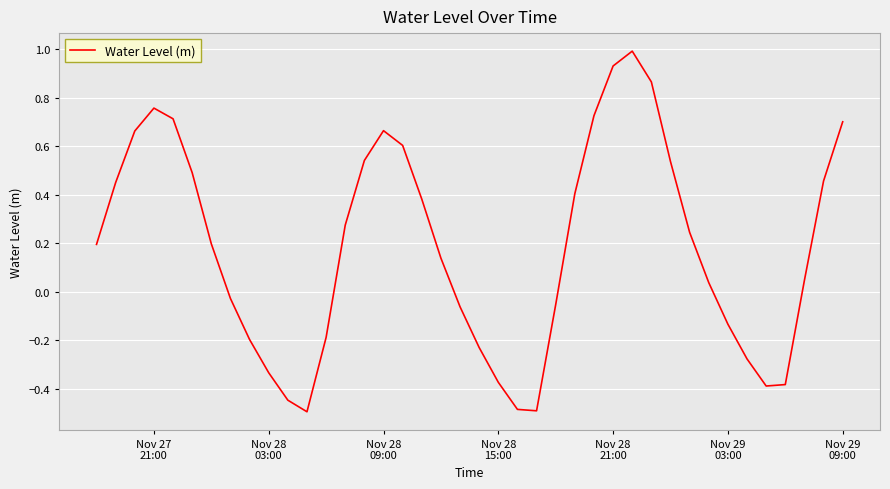

Is this an area chart (filled region under the line)?

No